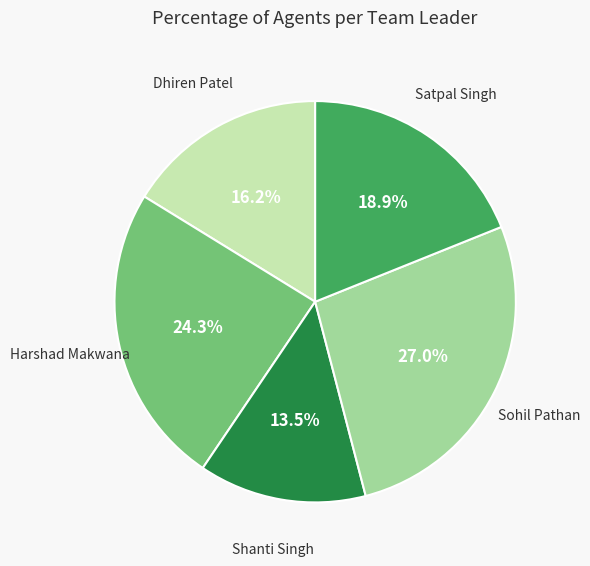

Is there a majority slice in this chart?

No